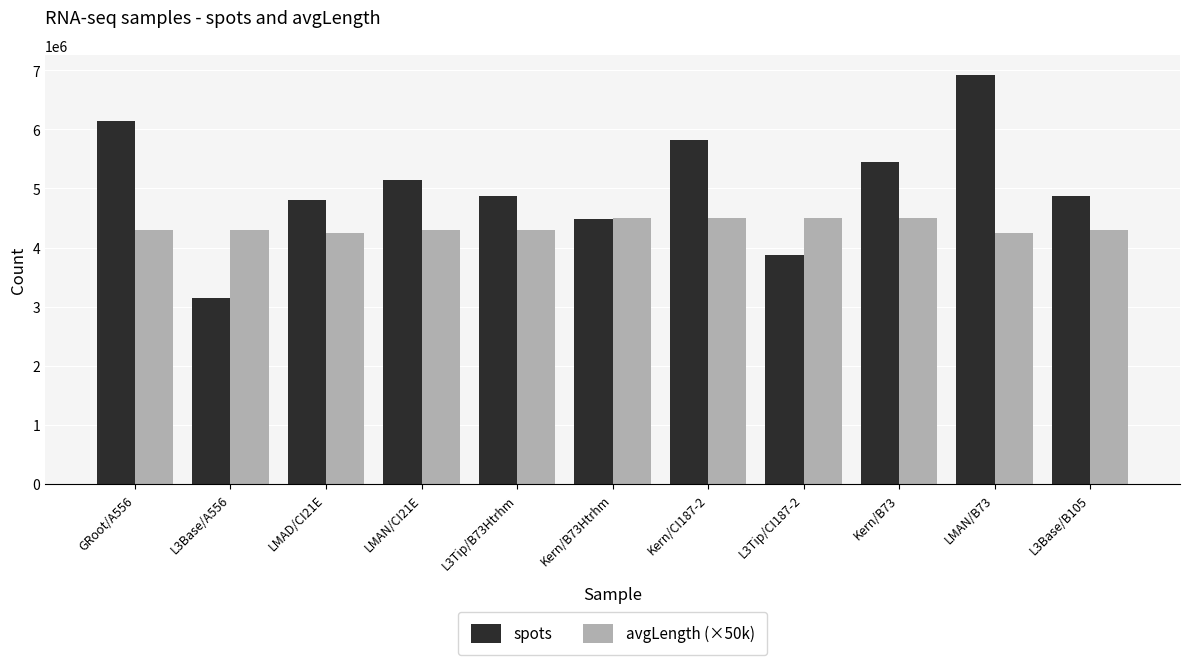

How many data points does each series have?

11